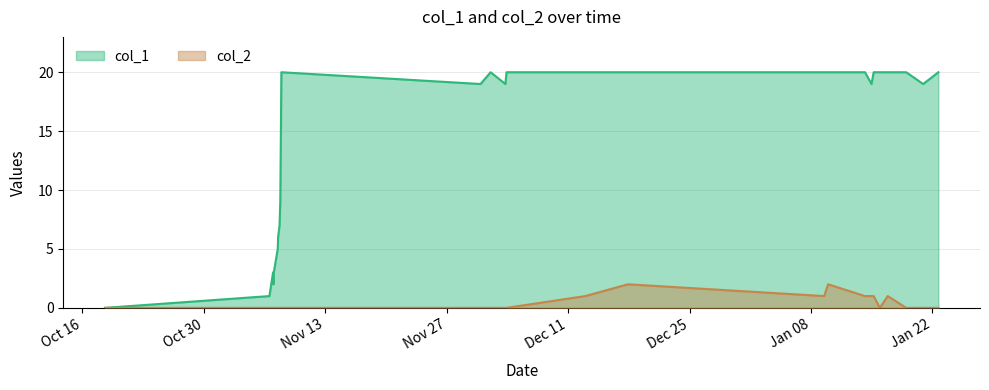

Rank the series by their maximum value, from lowest to highest.

col_2, col_1